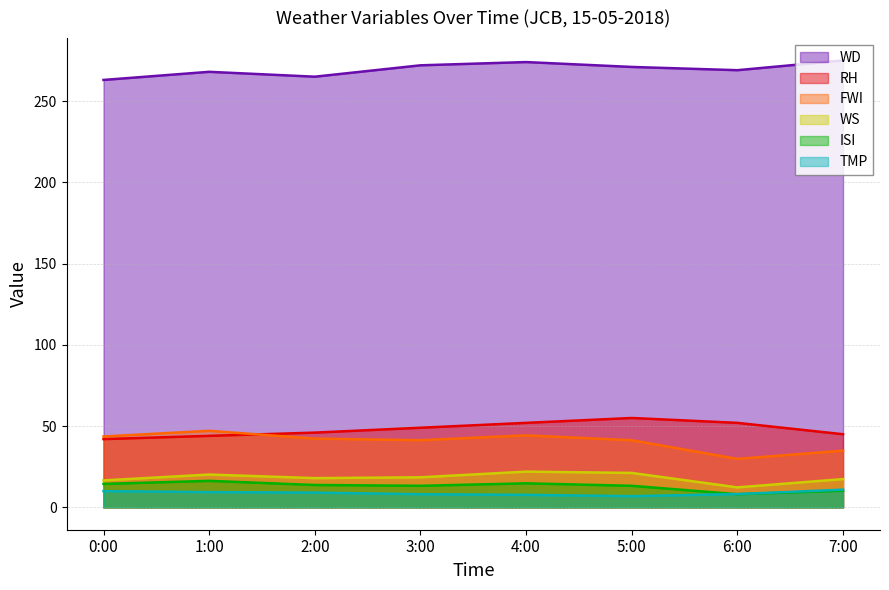

Which series has the largest total across all categories?

WD